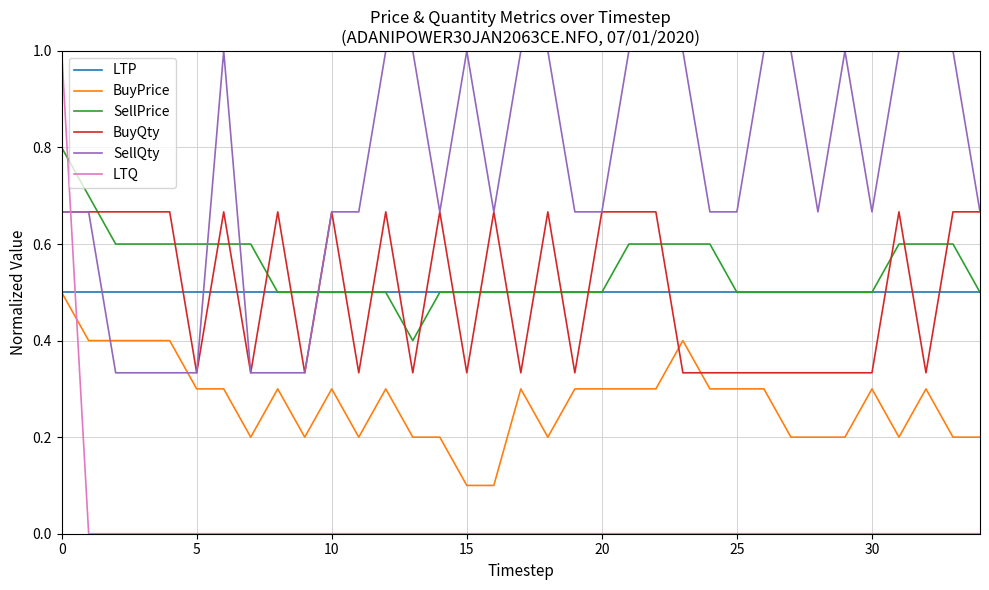

Which series has the widest spread of values?

LTQ